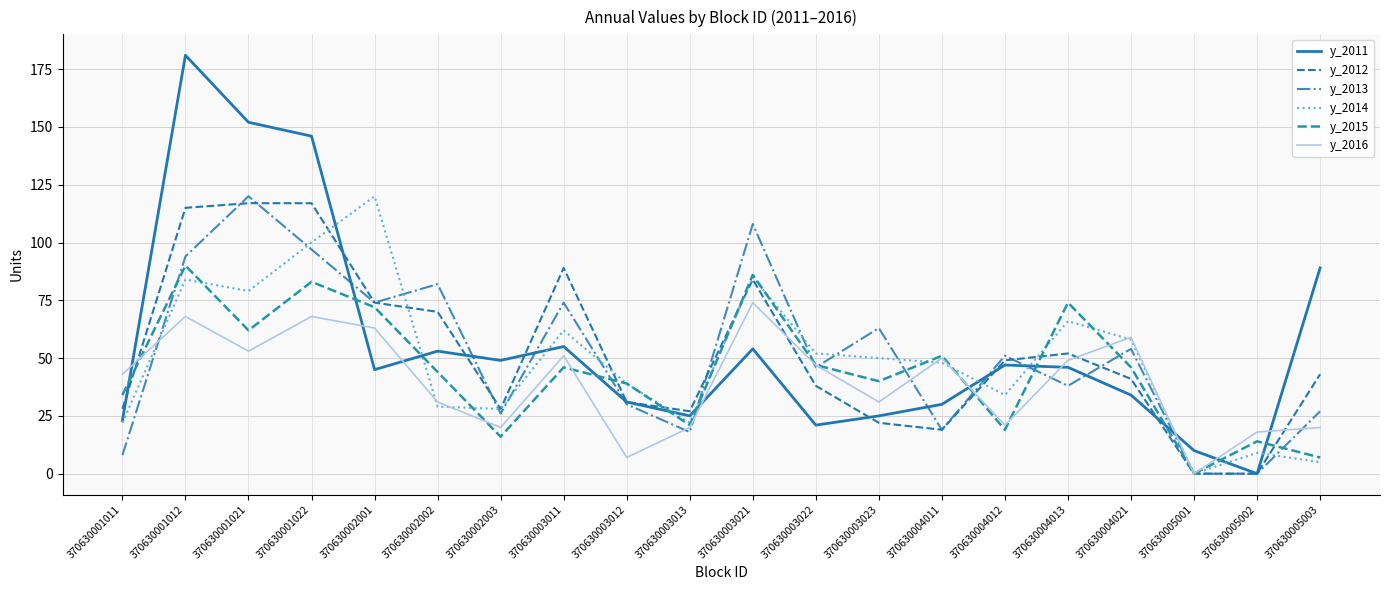

How many times do y_2014 and y_2011 cross each other?

10